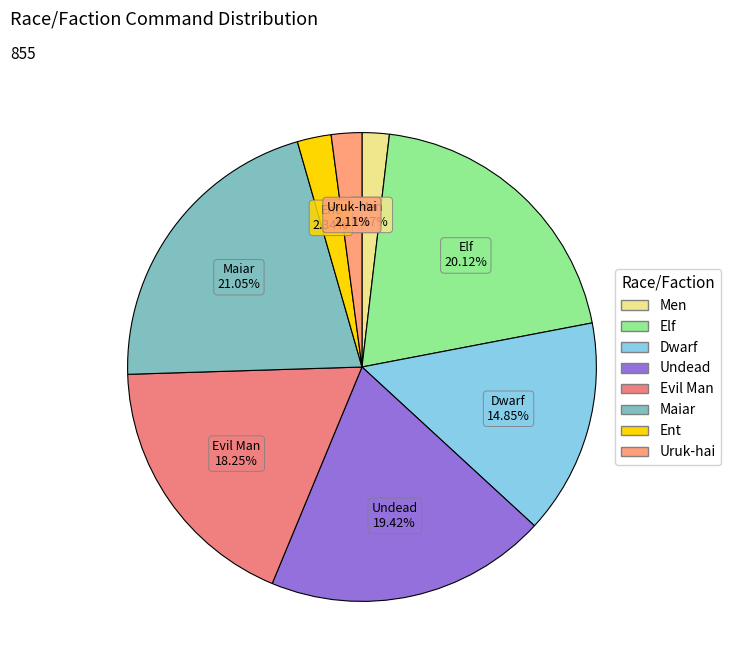

To the nearest percent, what is the average slice percentage?

12%